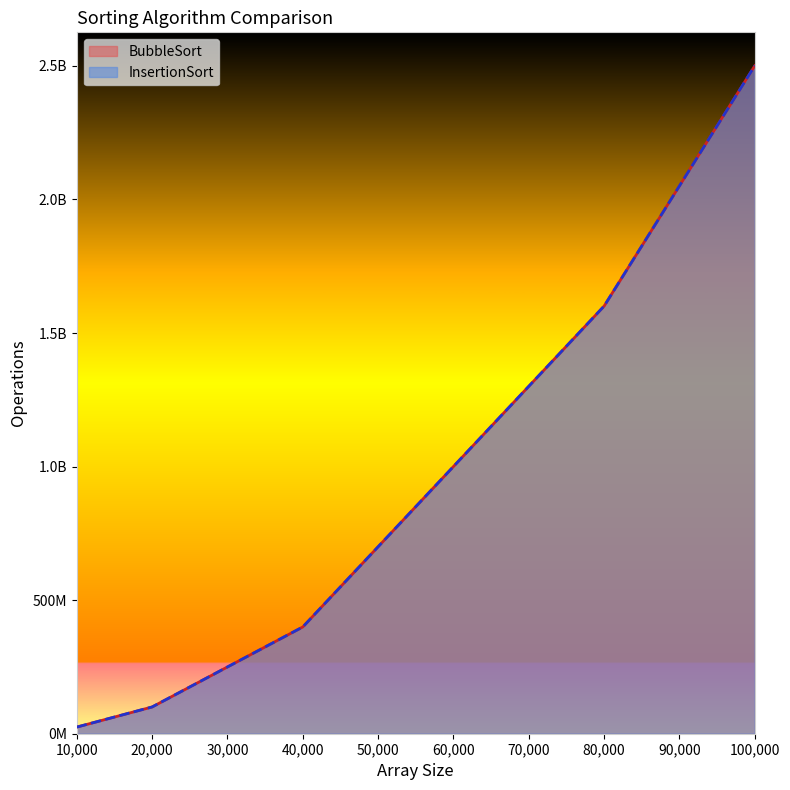

Reading left to right, extract all data points from this chart.

BubbleSort: 10000=24871447	20000=100178748	40000=399625716	80000=1600887094	100000=2500475303
InsertionSort: 10000=24881446	20000=100198747	40000=399665715	80000=1600967093	100000=2500575302